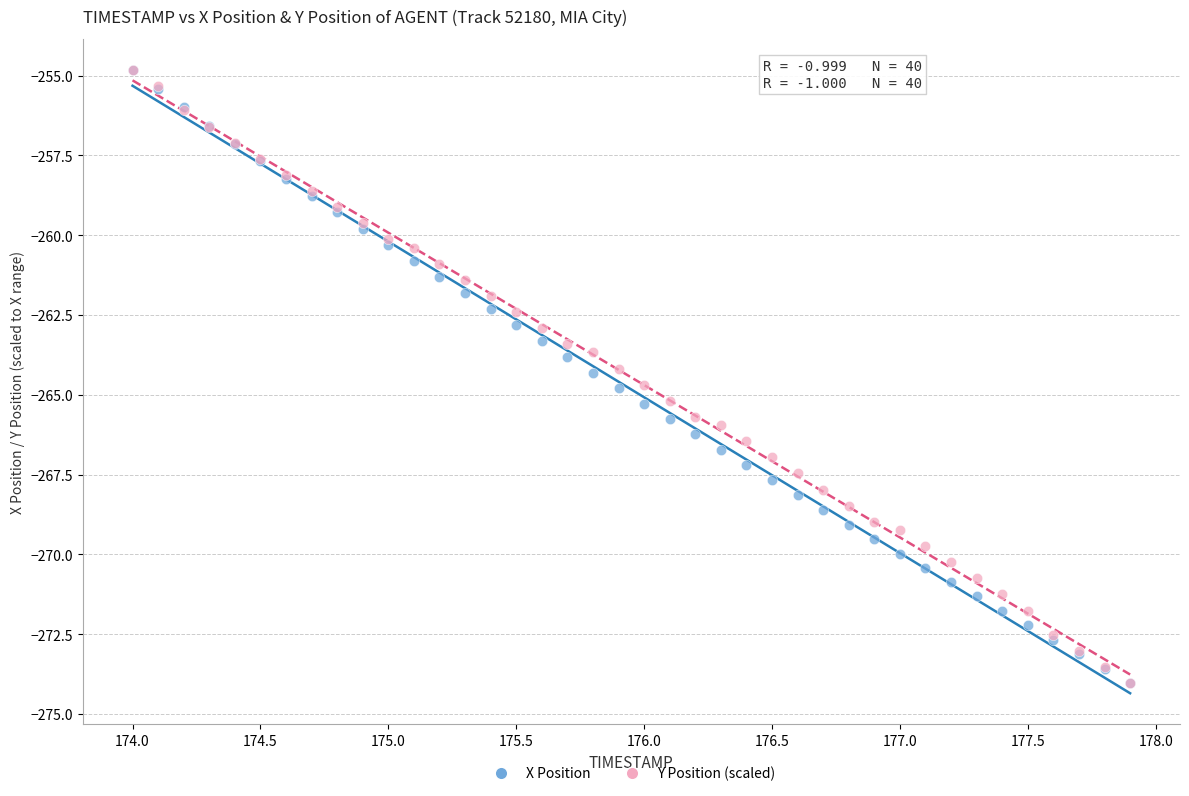

What are all the series names shown in the legend?

X Position, Y Position (scaled)